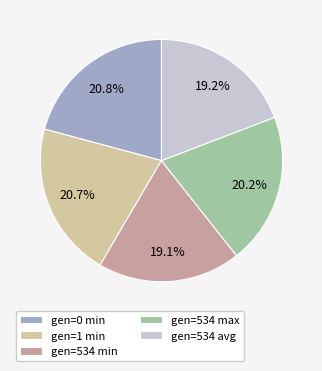

How many segments does this pie chart have?

5